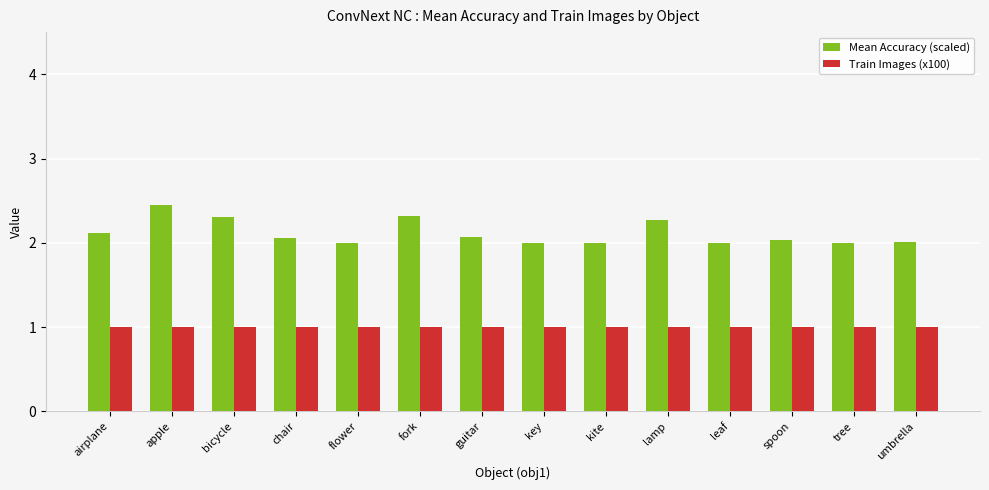

What is the label of the 12th bar from the right?

bicycle